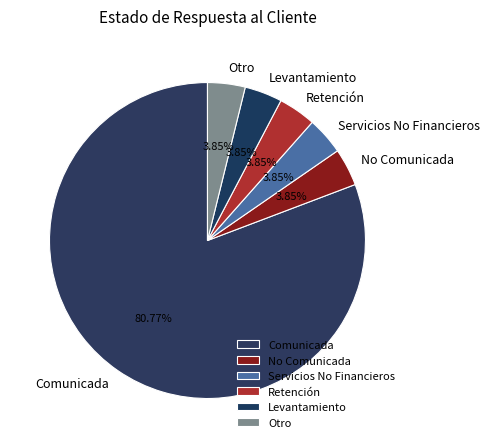

Which slice is the largest?

Comunicada